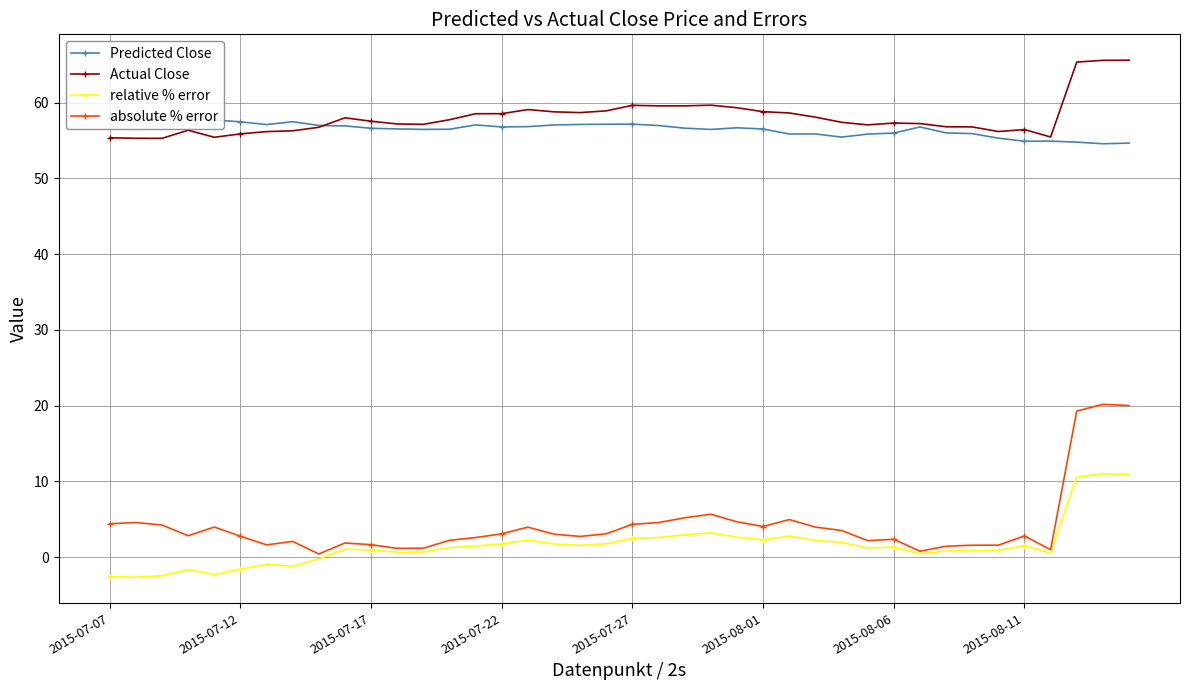

What is the difference between the second highest and minimum values in the absolute % error series?

19.6